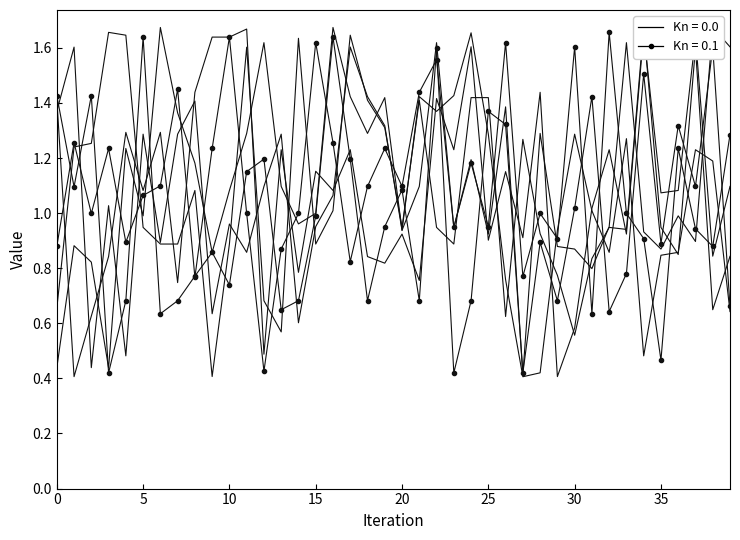

What is the total value across all series at 22?

8.5